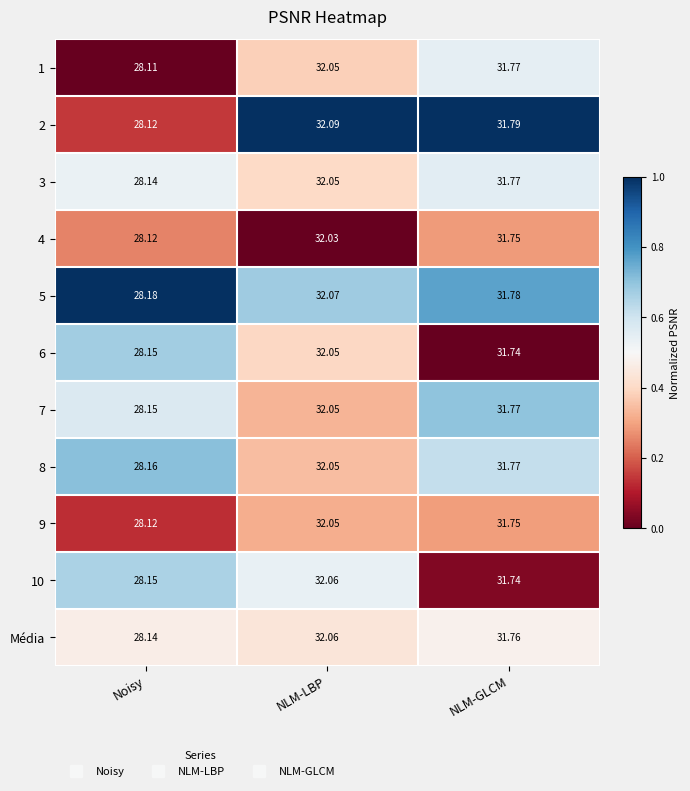

Is the value of 5 at NLM-GLCM greater than the value of 9 at NLM-LBP?

No